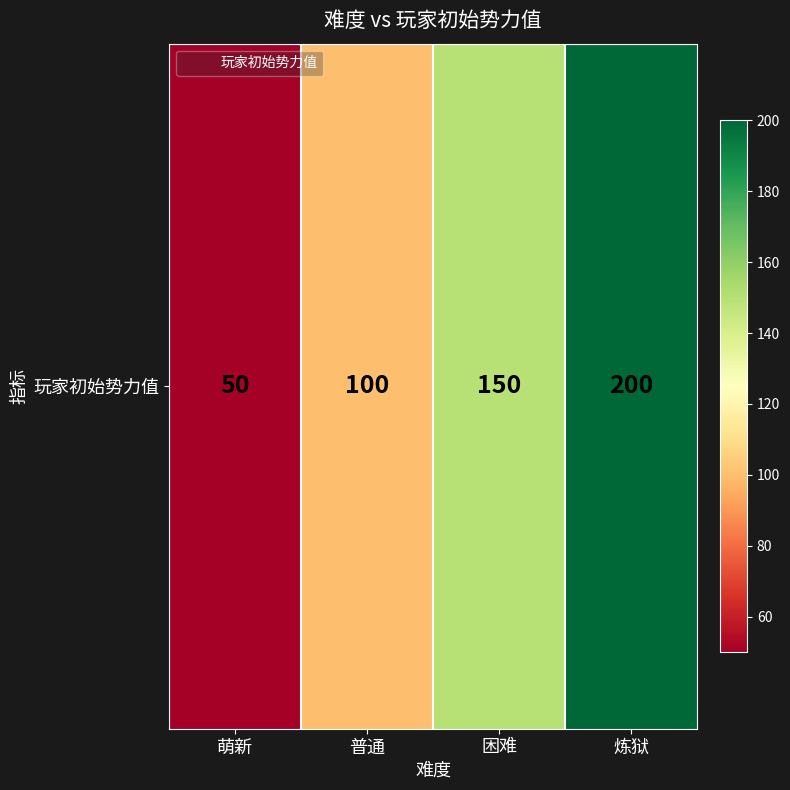

Is it true that the value at 萌新 is 50?

True